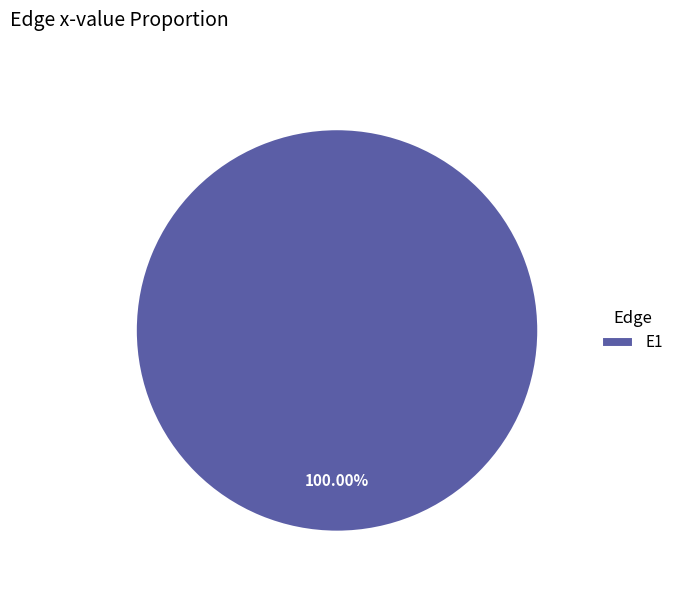

Rank the categories by value from lowest to highest.

E1